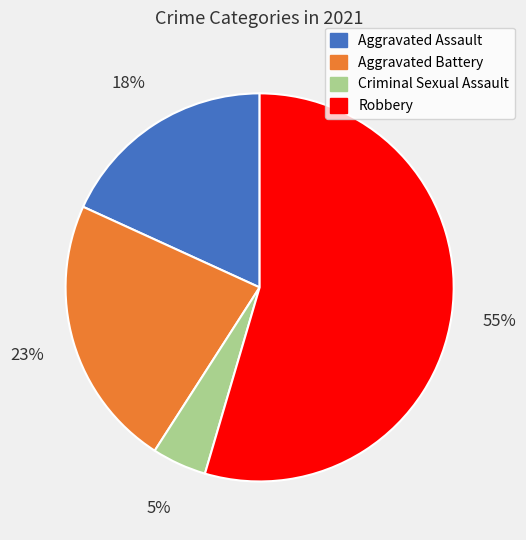

How many slices are in this pie chart?

4